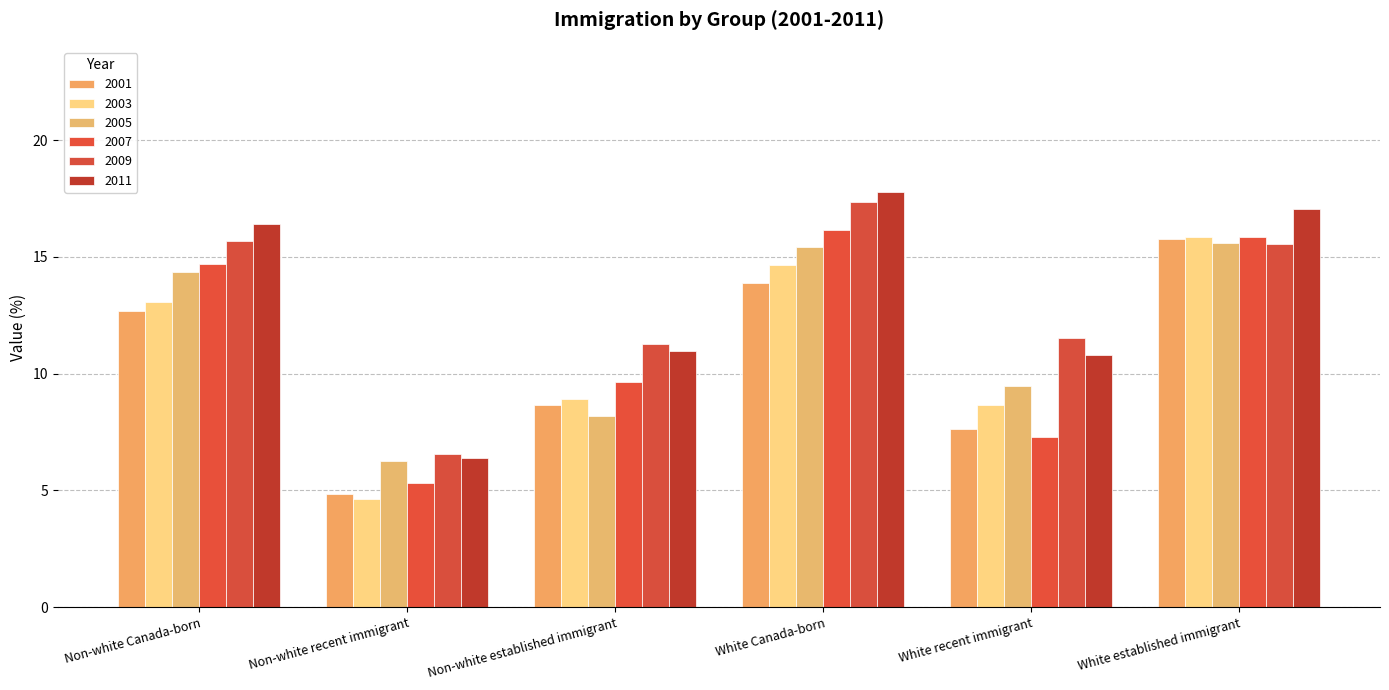

Reading left to right, transcribe all the data shown in this chart.

2001: 12.7	4.9	8.7	13.9	7.7	15.8
2003: 13.1	4.7	8.9	14.7	8.7	15.9
2005: 14.3	6.3	8.2	15.4	9.5	15.6
2007: 14.7	5.3	9.6	16.2	7.3	15.8
2009: 15.7	6.5	11.3	17.4	11.5	15.6
2011: 16.4	6.4	11.0	17.8	10.8	17.0